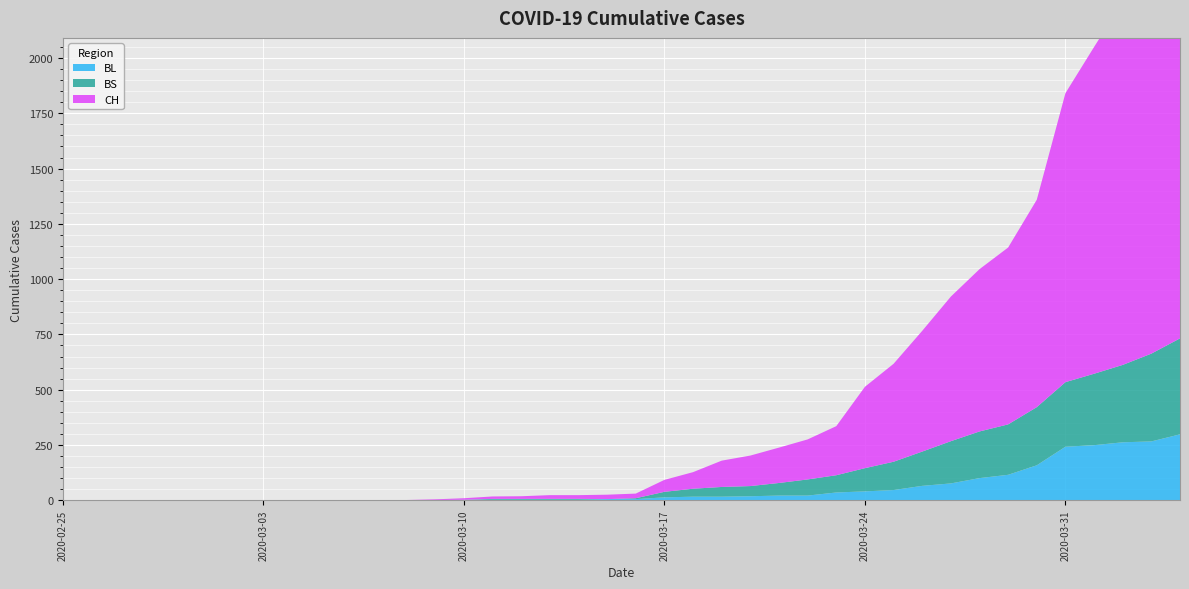

Reading left to right, list all the values displayed in this chart.

CH: 2020-02-25=0	2020-02-26=0	2020-02-27=0	2020-02-28=0	2020-02-29=0	2020-03-01=0	2020-03-02=0	2020-03-03=0	2020-03-04=0	2020-03-05=0	2020-03-06=1	2020-03-07=1	2020-03-08=1	2020-03-09=3	2020-03-10=7	2020-03-11=11	2020-03-12=12	2020-03-13=17	2020-03-14=17	2020-03-15=20	2020-03-16=21	2020-03-17=54	2020-03-18=75	2020-03-19=119	2020-03-20=138	2020-03-21=160	2020-03-22=181	2020-03-23=222	2020-03-24=368	2020-03-25=443	2020-03-26=546	2020-03-27=654	2020-03-28=734	2020-03-29=800	2020-03-30=938	2020-03-31=1307	2020-04-01=1478	2020-04-02=1643	2020-04-03=1749	2020-04-04=1901
BL: 2020-02-25=0	2020-02-26=0	2020-02-27=0	2020-02-28=0	2020-02-29=0	2020-03-01=0	2020-03-02=0	2020-03-03=0	2020-03-04=0	2020-03-05=0	2020-03-06=0	2020-03-07=0	2020-03-08=0	2020-03-09=1	2020-03-10=2	2020-03-11=2	2020-03-12=2	2020-03-13=2	2020-03-14=2	2020-03-15=5	2020-03-16=5	2020-03-17=13	2020-03-18=16	2020-03-19=16	2020-03-20=18	2020-03-21=21	2020-03-22=21	2020-03-23=35	2020-03-24=40	2020-03-25=46	2020-03-26=65	2020-03-27=76	2020-03-28=100	2020-03-29=115	2020-03-30=158	2020-03-31=242	2020-04-01=249	2020-04-02=262	2020-04-03=266	2020-04-04=298
BS: 2020-02-25=0	2020-02-26=0	2020-02-27=0	2020-02-28=0	2020-02-29=0	2020-03-01=0	2020-03-02=0	2020-03-03=0	2020-03-04=0	2020-03-05=0	2020-03-06=0	2020-03-07=0	2020-03-08=0	2020-03-09=0	2020-03-10=0	2020-03-11=4	2020-03-12=4	2020-03-13=4	2020-03-14=4	2020-03-15=0	2020-03-16=4	2020-03-17=25	2020-03-18=36	2020-03-19=44	2020-03-20=46	2020-03-21=57	2020-03-22=73	2020-03-23=78	2020-03-24=105	2020-03-25=128	2020-03-26=155	2020-03-27=191	2020-03-28=211	2020-03-29=228	2020-03-30=263	2020-03-31=292	2020-04-01=323	2020-04-02=350	2020-04-03=397	2020-04-04=434